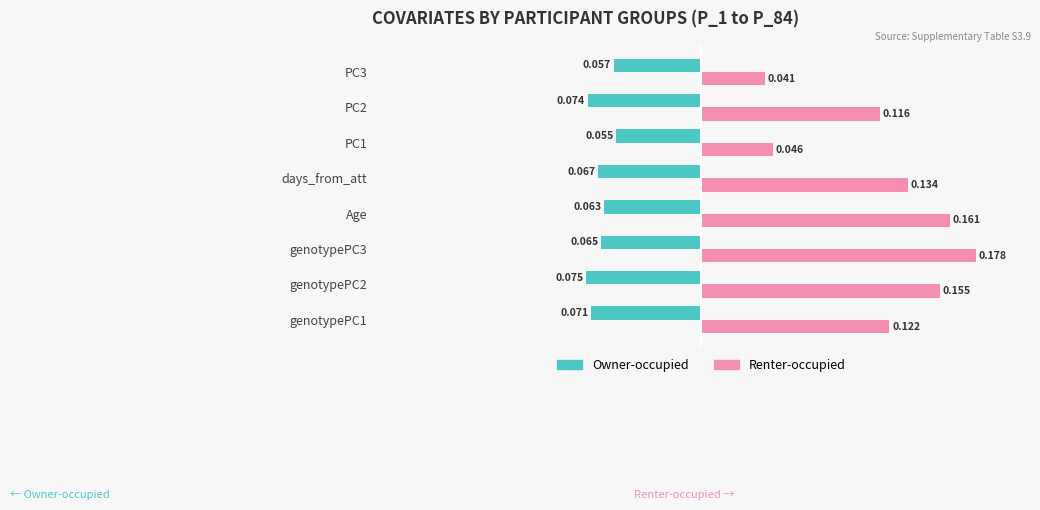

What are all the series names shown in the legend?

Owner-occupied, Renter-occupied